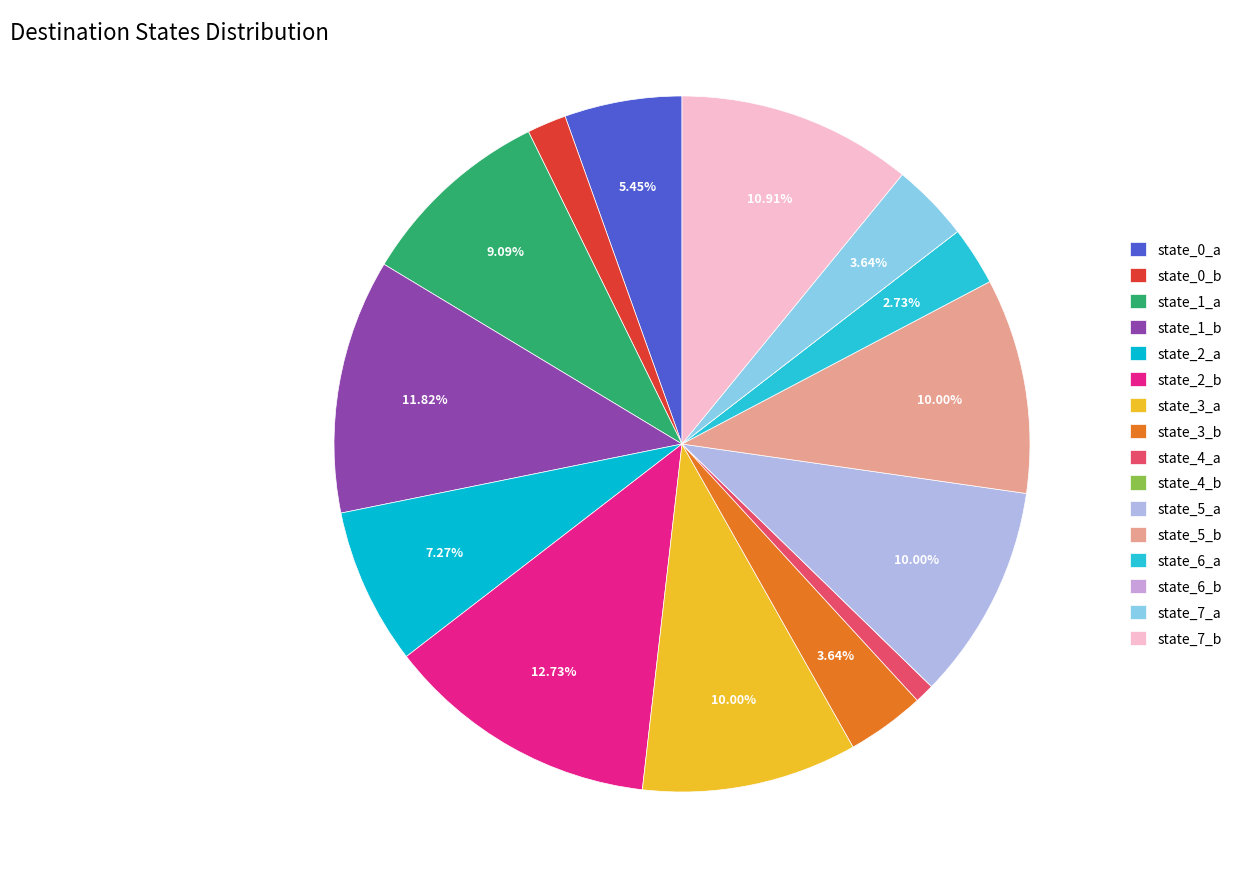

To the nearest percent, what percentage of the pie is state_5_a?

10%